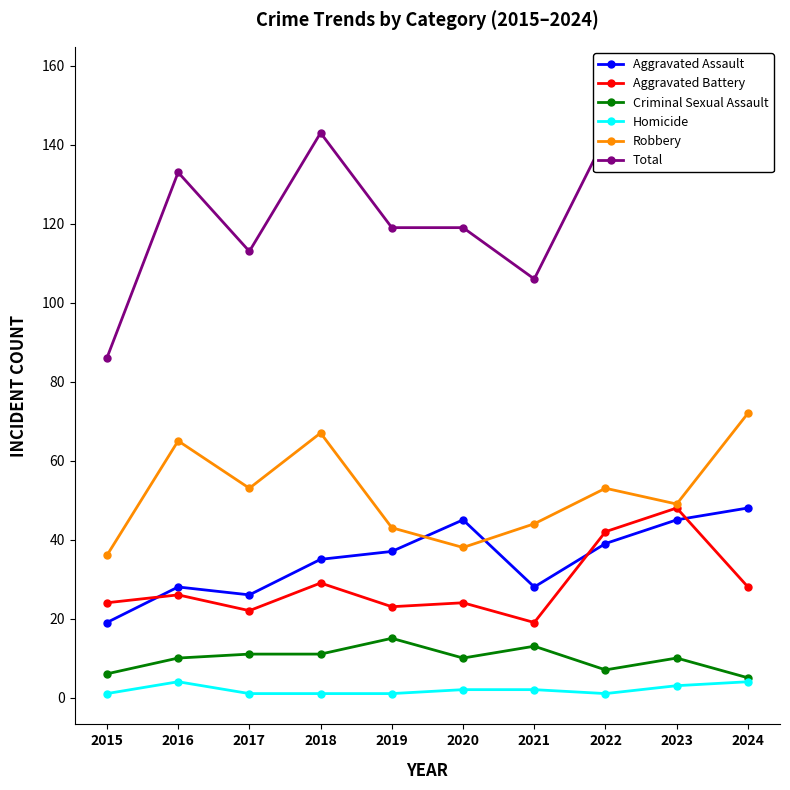

True or false: Robbery and Homicide cross at least once.

False